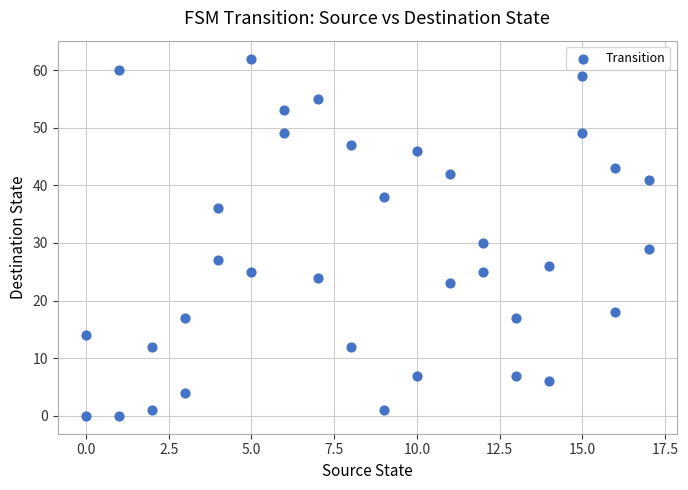

What Y value in the scatter plot is closest to 31?

30